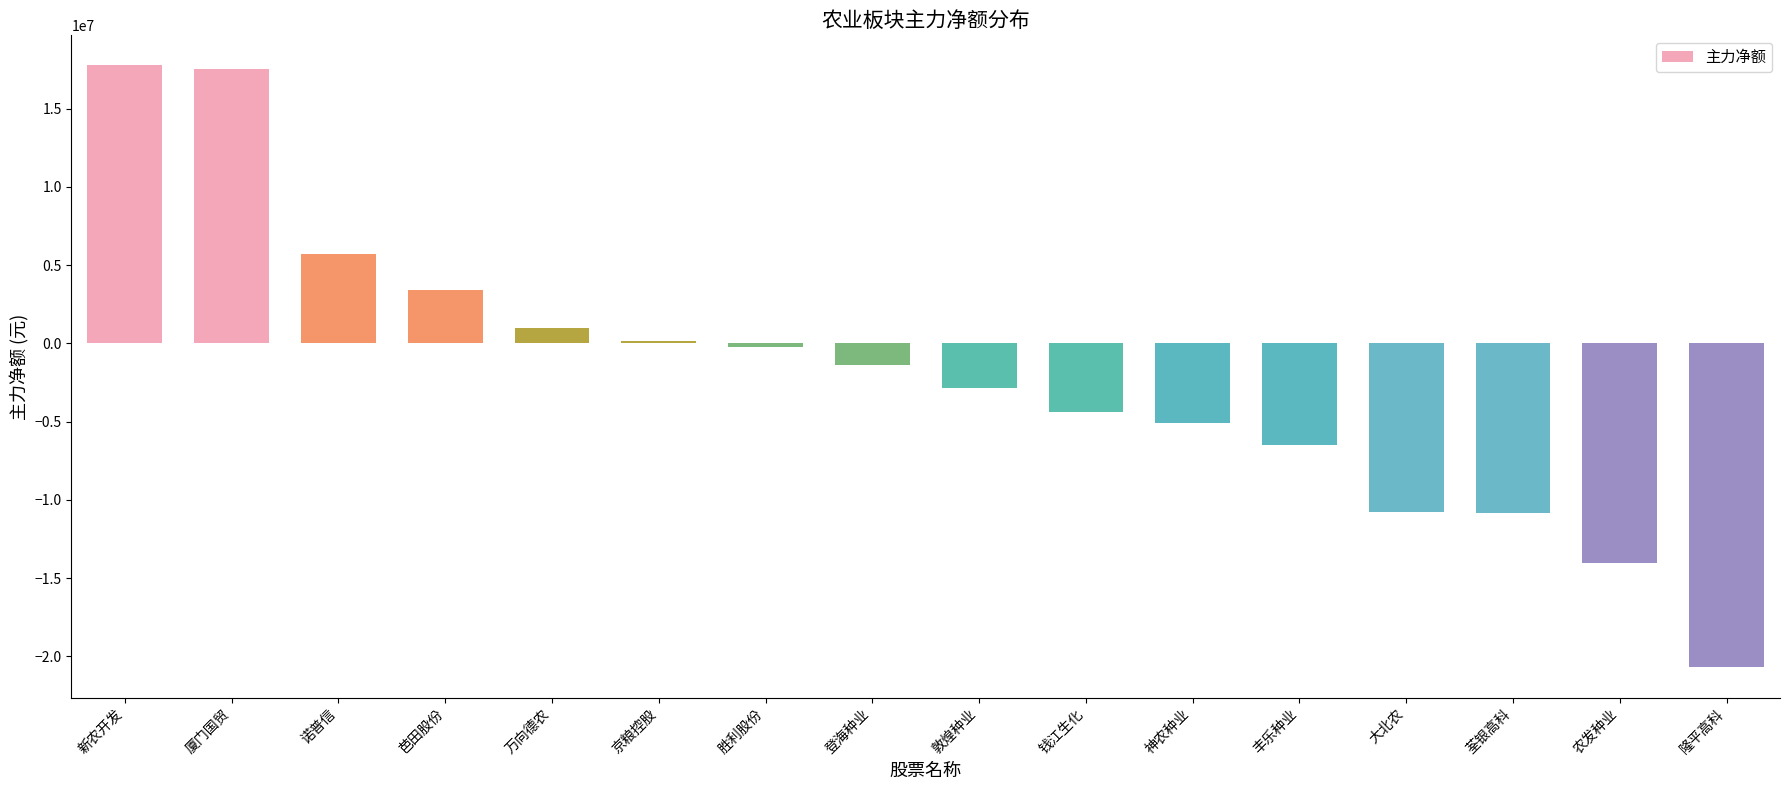

How many categories are shown in the chart?

16